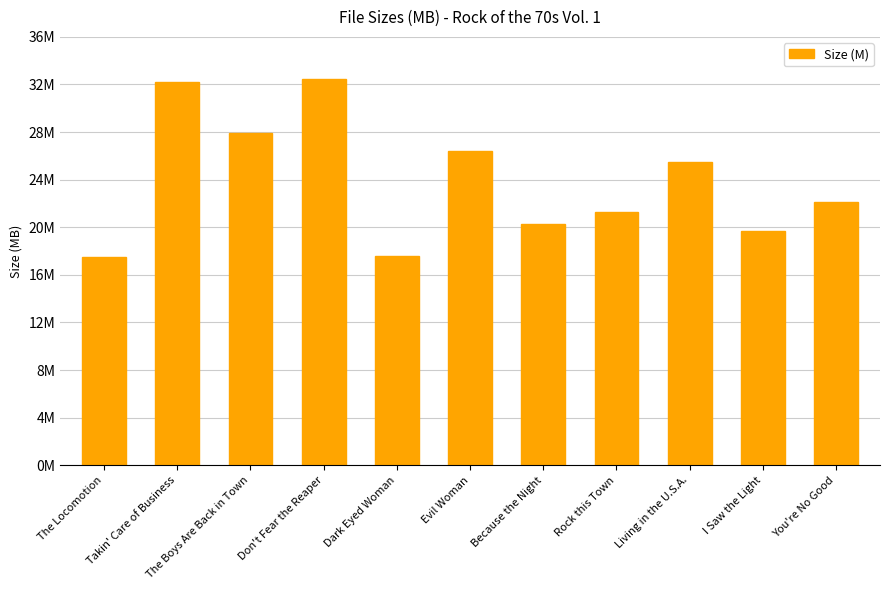

Are the bars horizontal?

No